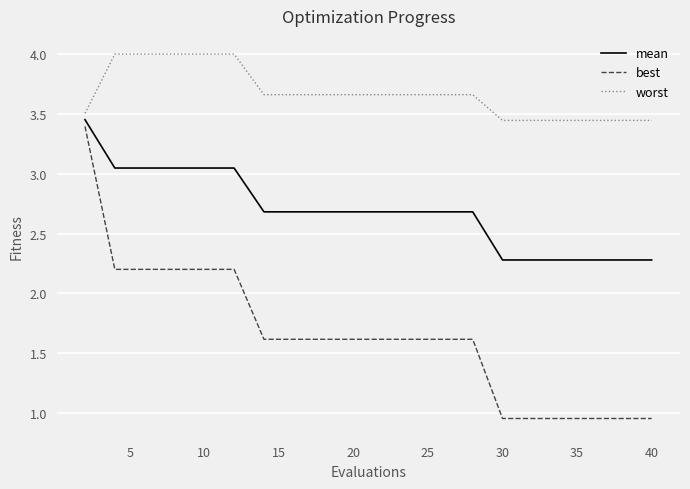

List the series in order of their overall mean, lowest first.

best, mean, worst